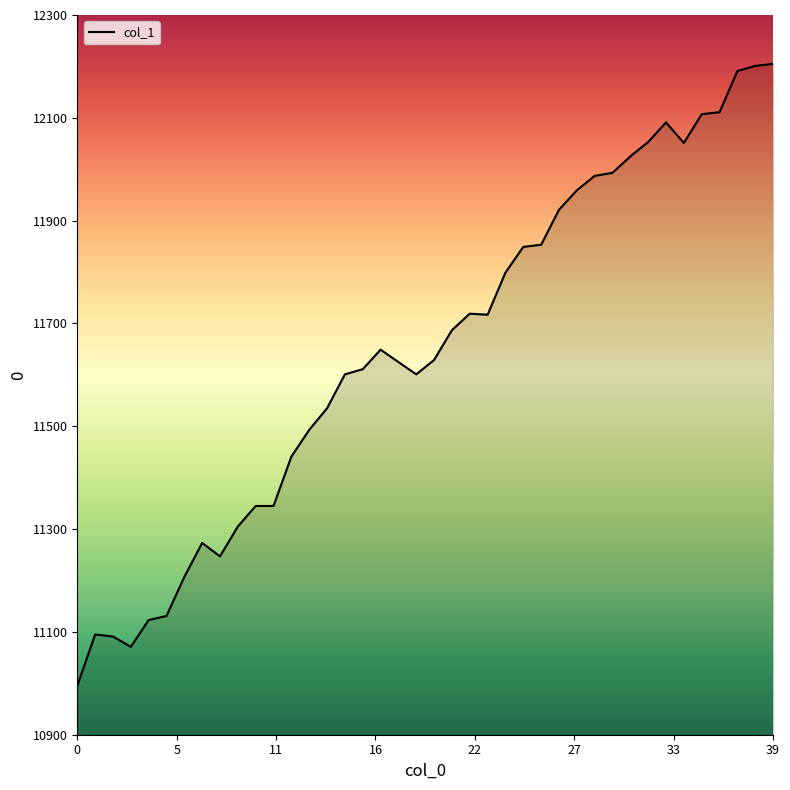

What is the smallest value displayed?

10995